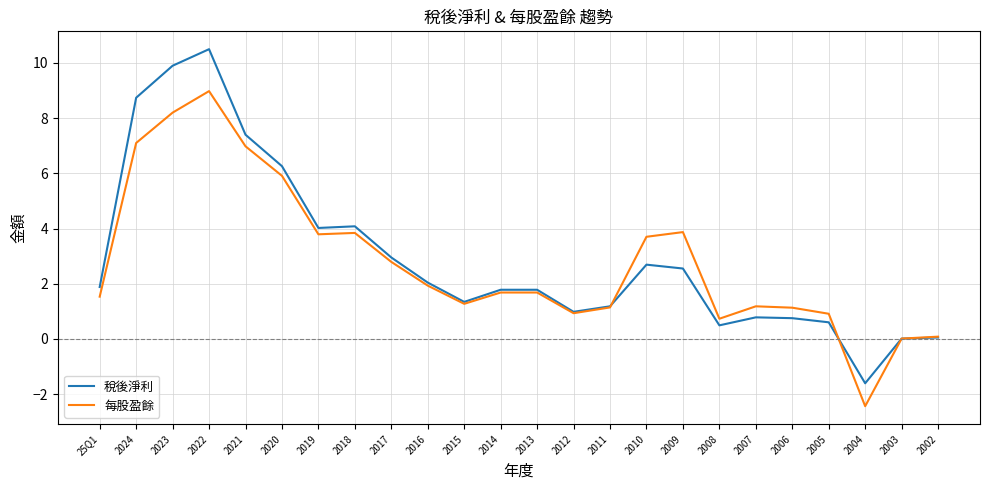

The 每股盈餘 series shows 1.8 at 2015. True or false?

False